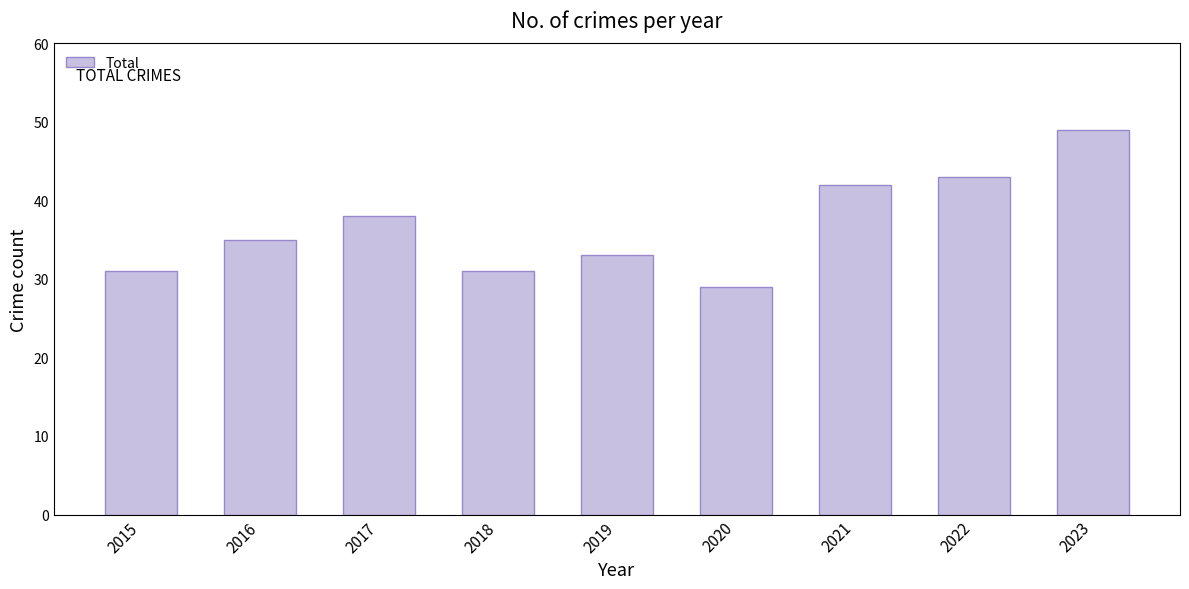

What is the difference between the maximum and minimum values?

20